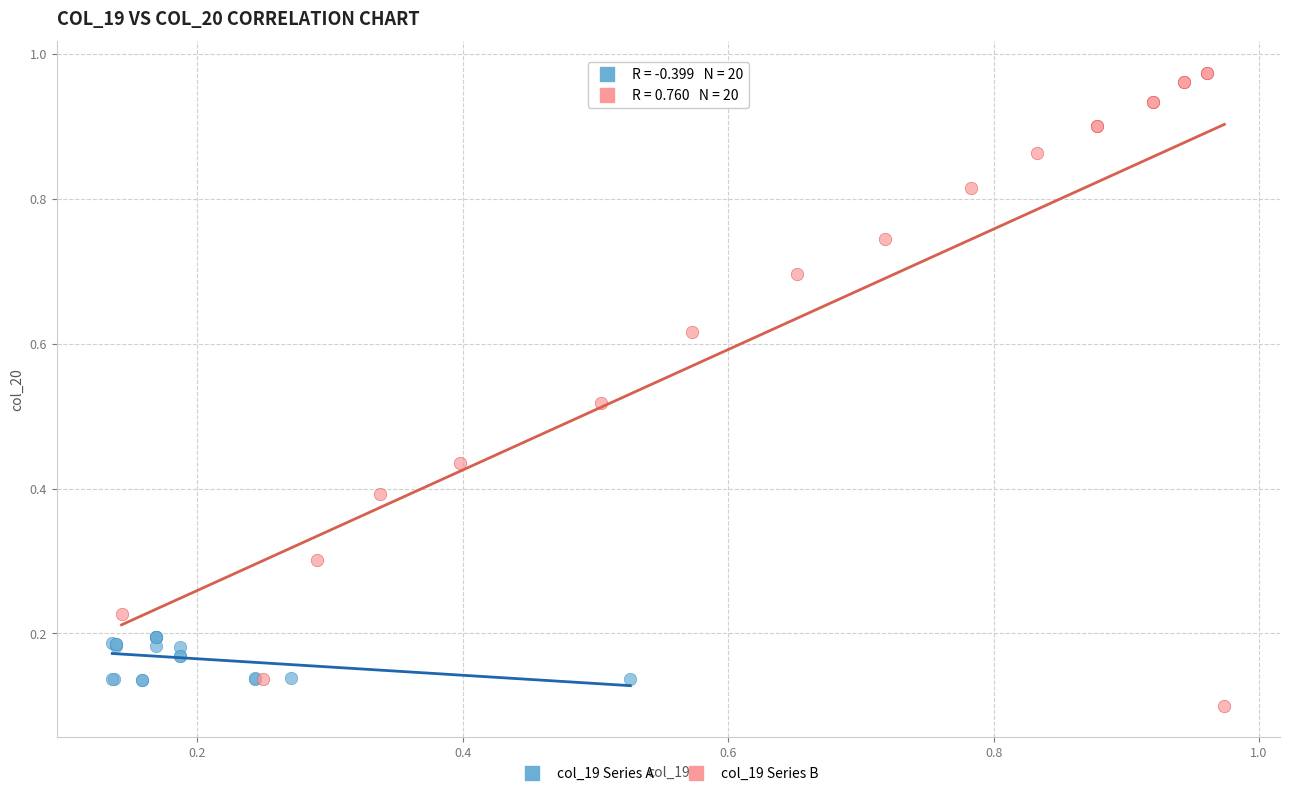

Which series reaches the maximum Y coordinate?

col_19 Series B